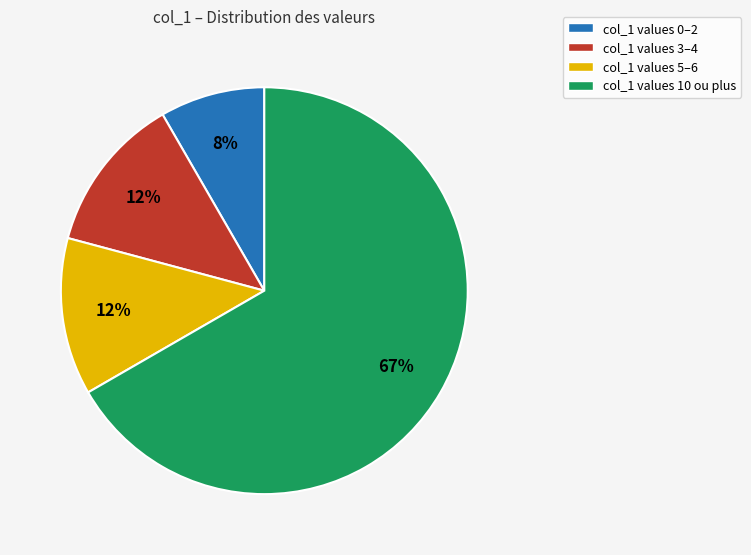

Does any single category account for the majority?

Yes